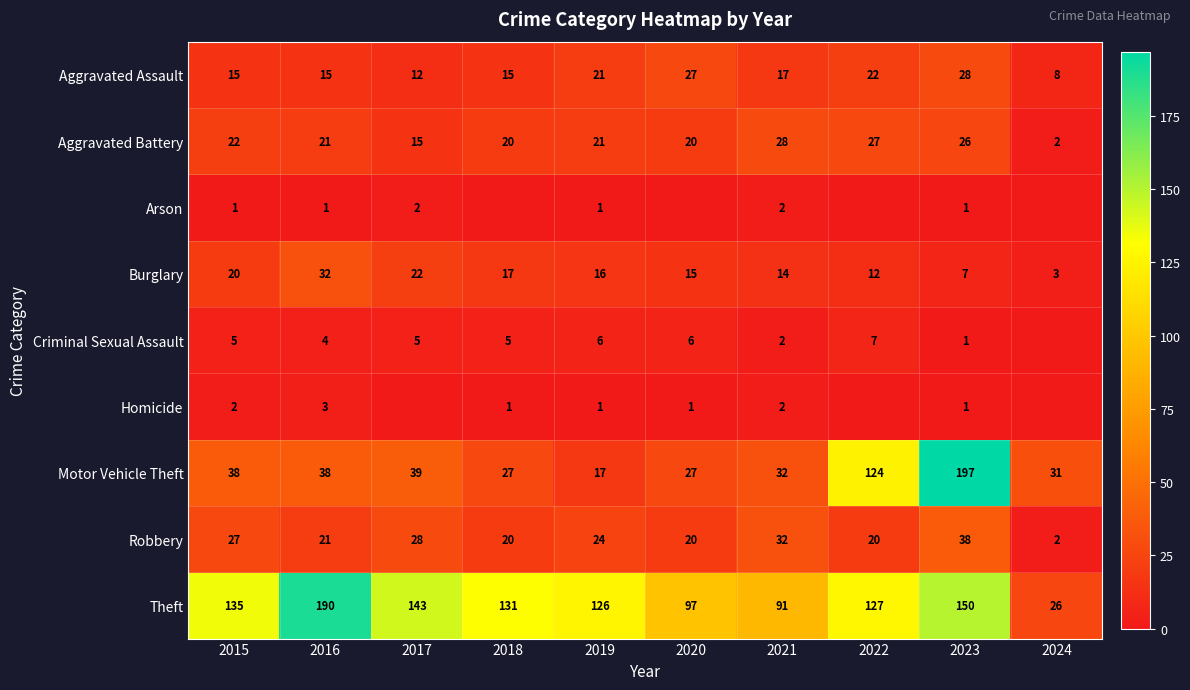

What is the total value across all series at 2022?

339